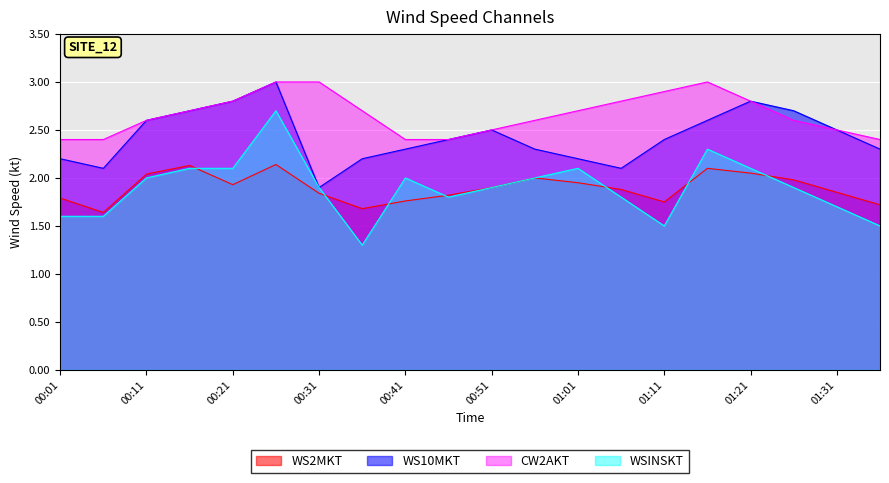

True or false: WS10MKT and WS2MKT cross at least once.

False